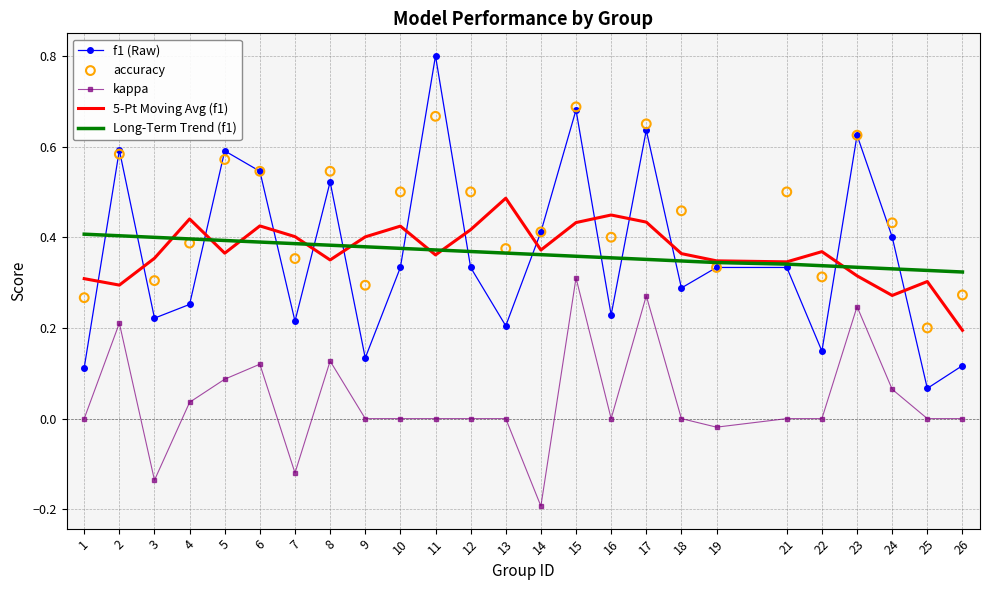

Which series reaches the minimum Y coordinate?

kappa